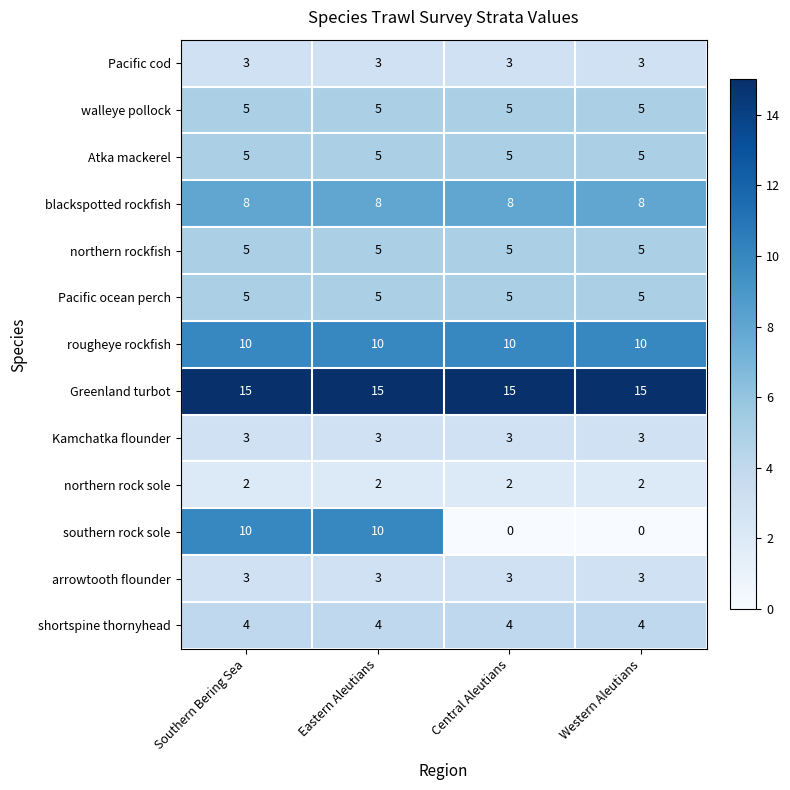

Is the value of Greenland turbot at Central Aleutians greater than the value of rougheye rockfish at Western Aleutians?

Yes